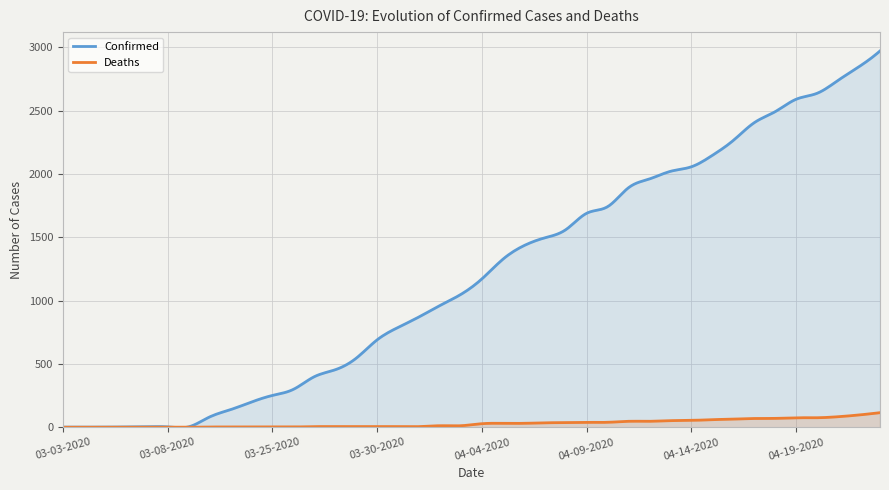

At which label is Deaths closest to 57?

04-14-2020